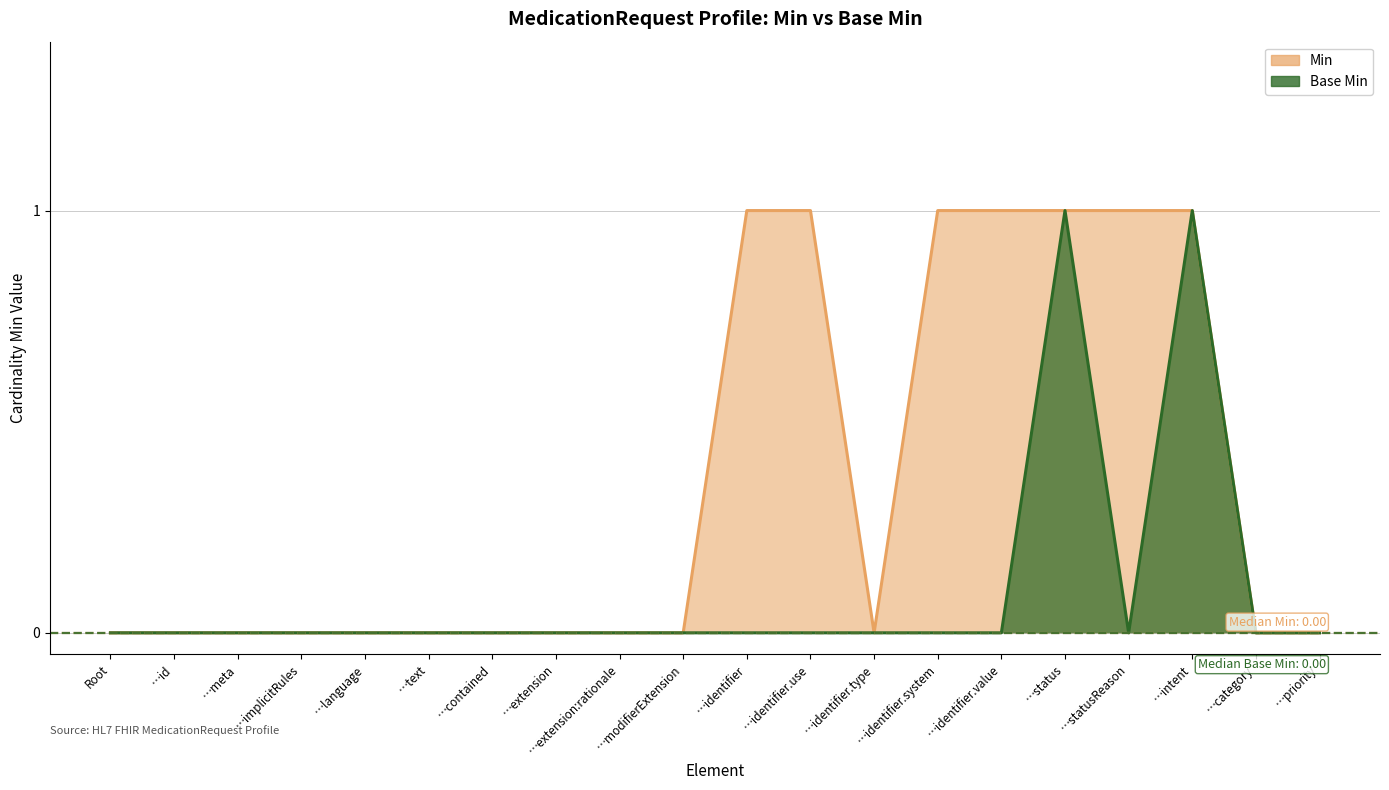

Reading left to right, list all the values displayed in this chart.

Min: 0	0	0	0	0	0	0	0	0	0	1	1	0	1	1	1	1	1	0	0
Base Min: 0	0	0	0	0	0	0	0	0	0	0	0	0	0	0	1	0	1	0	0